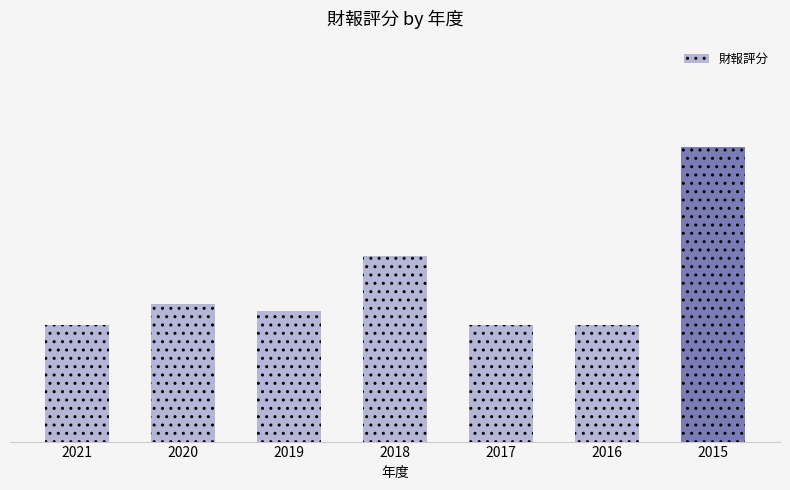

Are the bars horizontal?

No